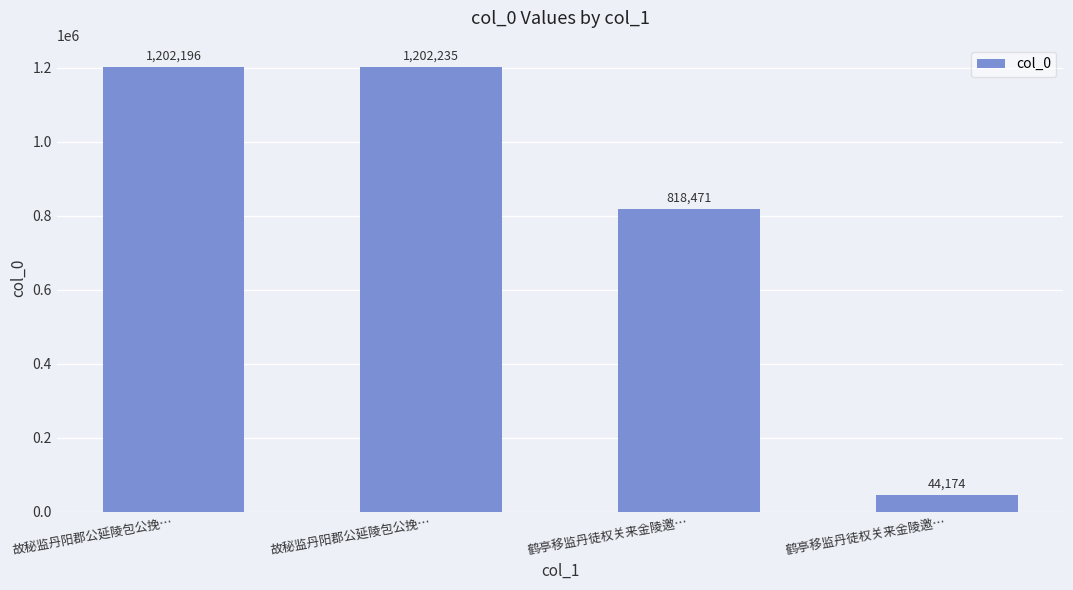

Reading left to right, what are all the values shown in this chart?

1202196	1202235	818471	44174